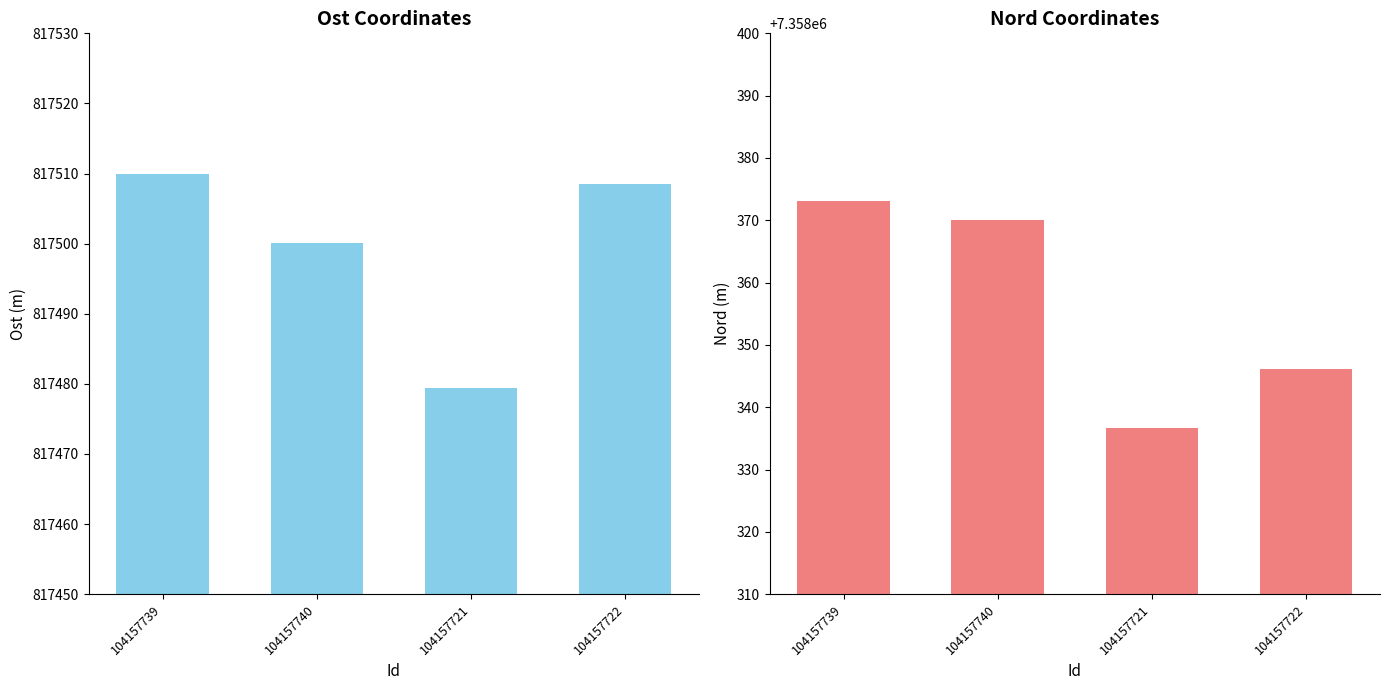

The Ost series shows 817510.0 at 104157739. True or false?

True